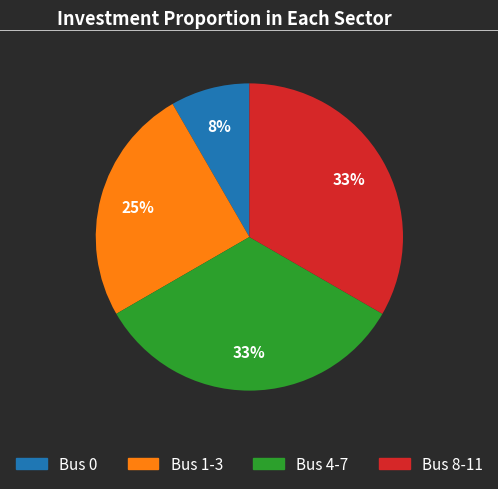

How many segments does this pie chart have?

4